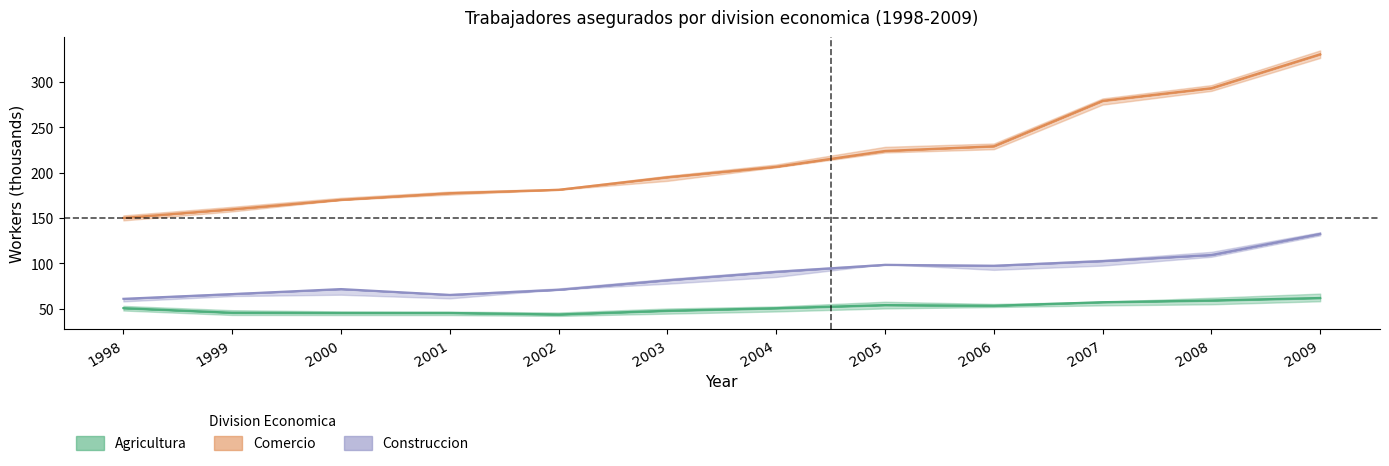

How many lines are shown in the chart?

3